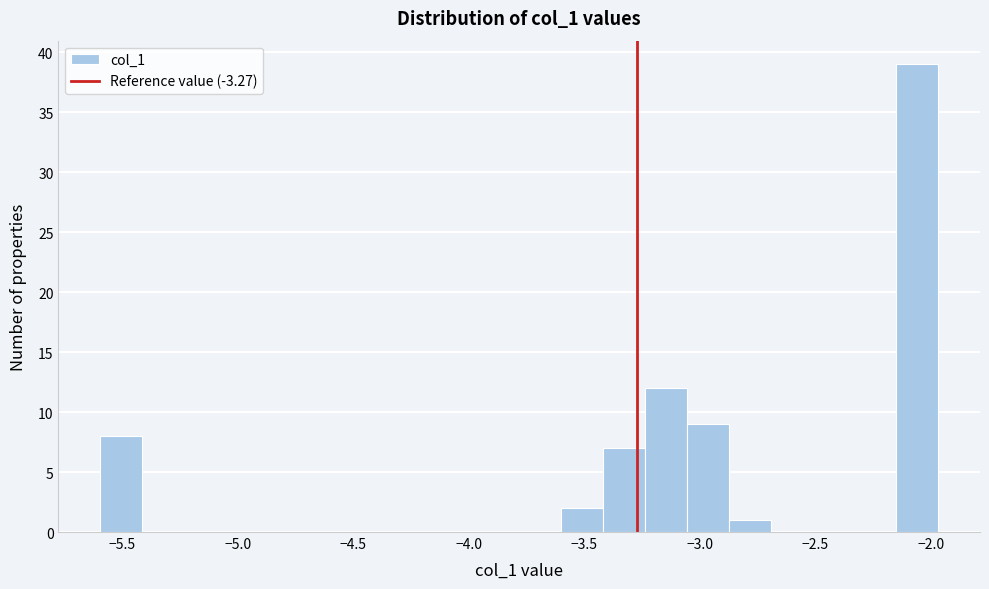

Around what value on the x-axis is the tallest bar? Give the approximate position of its centre, as read against the axis.

-2.05